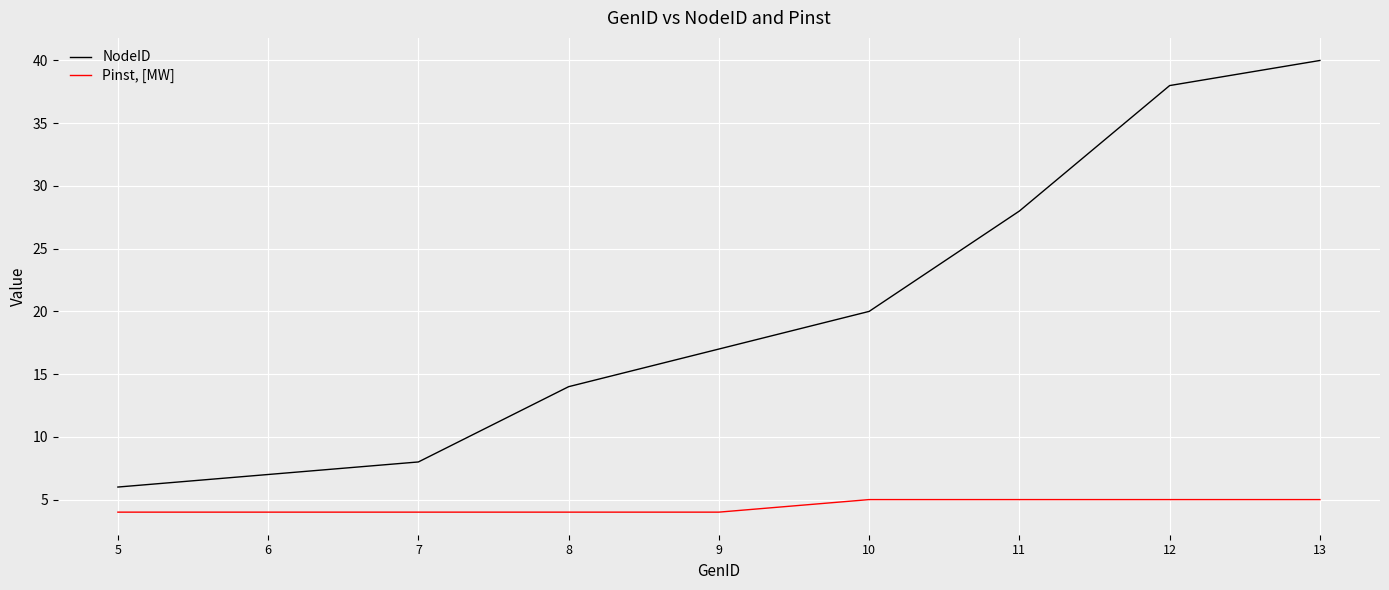

True or false: Pinst, [MW] and NodeID cross at least once.

False